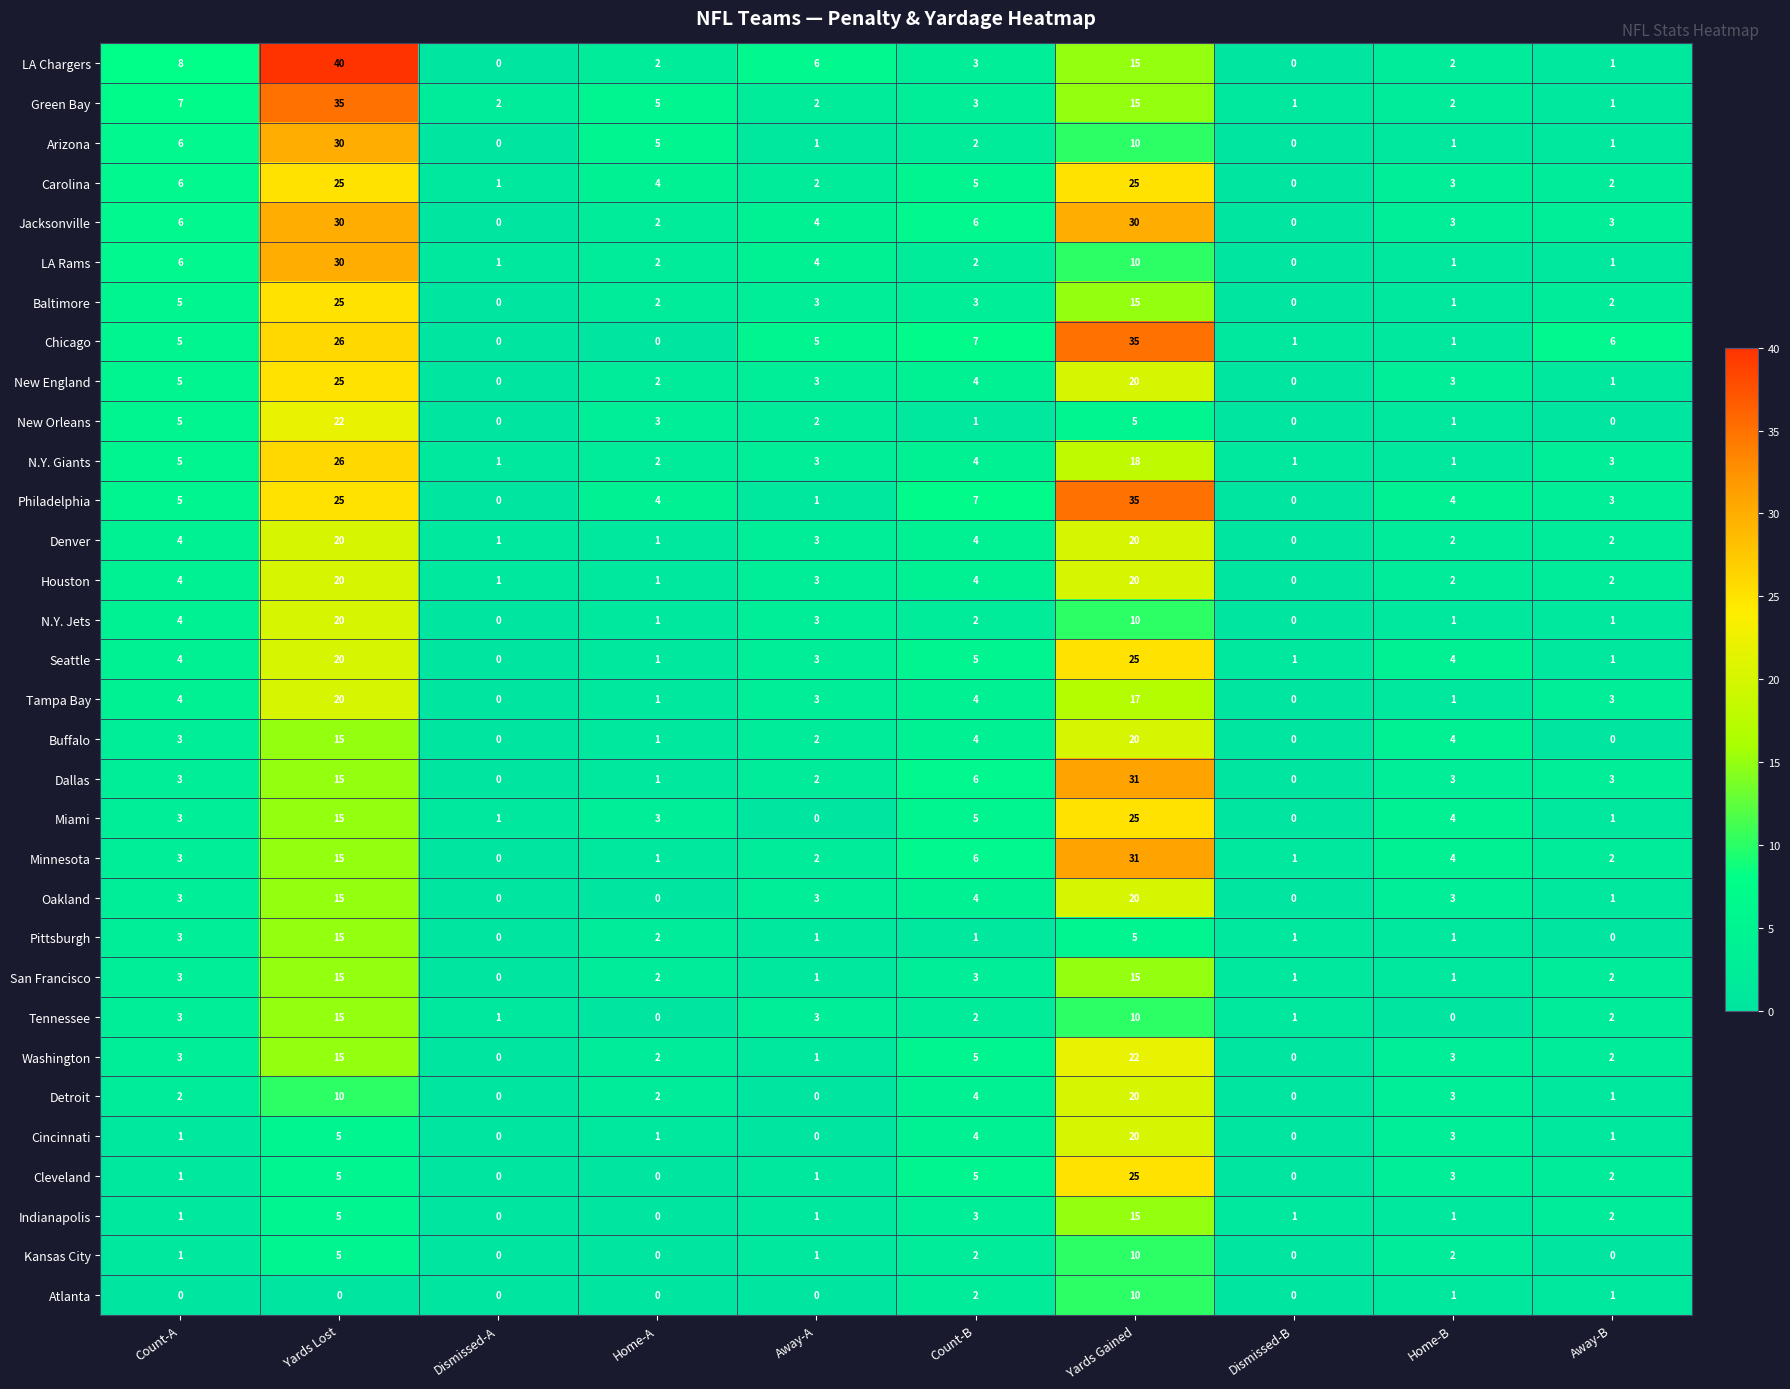

Which series changed the most between Yards Gained and Home-B?

Chicago